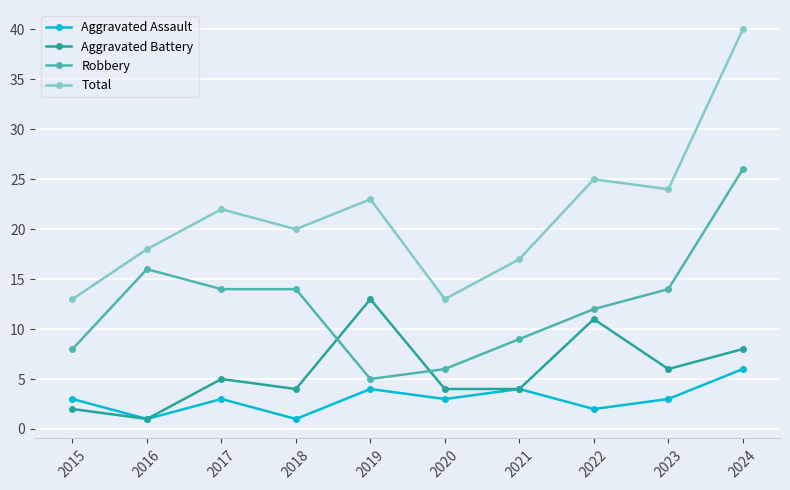

Reading left to right, list all the values displayed in this chart.

Aggravated Assault: 3	1	3	1	4	3	4	2	3	6
Aggravated Battery: 2	1	5	4	13	4	4	11	6	8
Robbery: 8	16	14	14	5	6	9	12	14	26
Total: 13	18	22	20	23	13	17	25	24	40